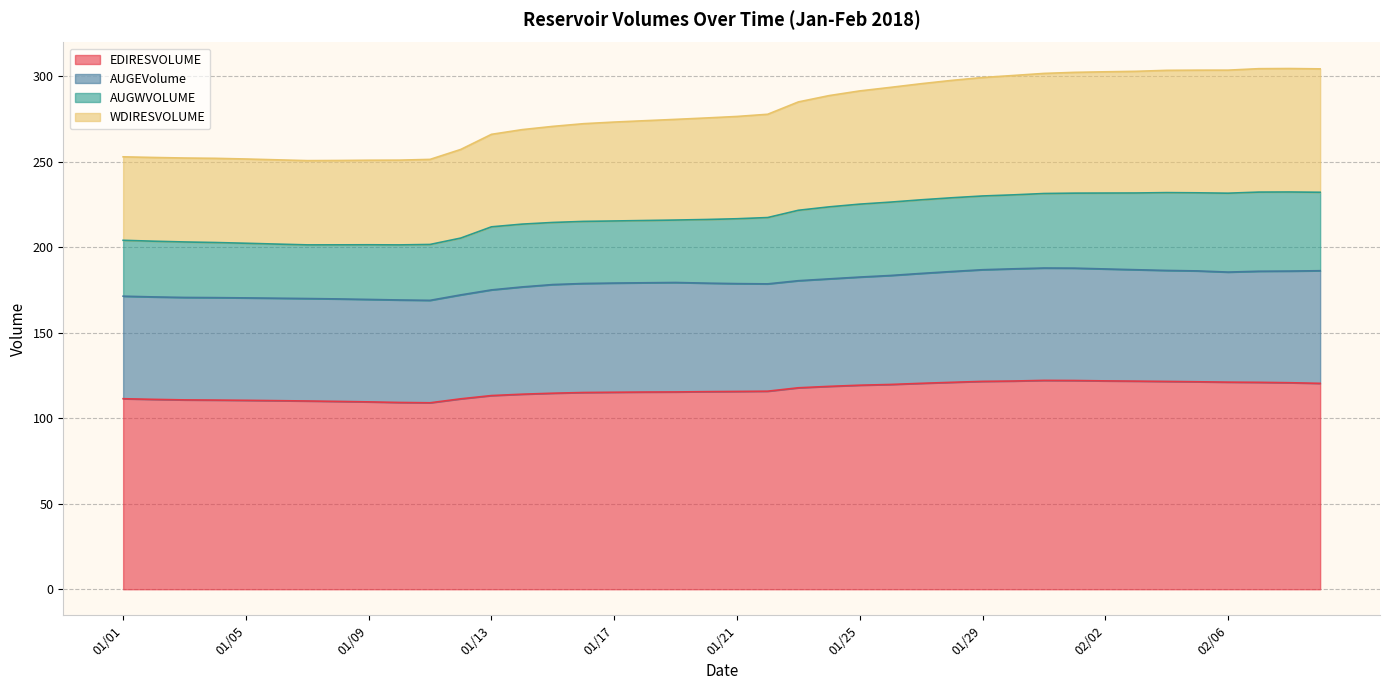

True or false: EDIRESVOLUME has a value of 119.7 at 01/26.

True